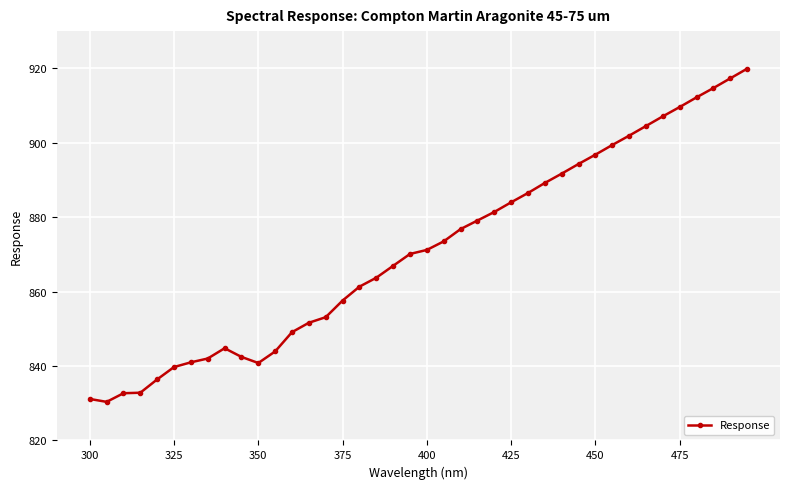

What is the minimum value shown in the chart?

830.4